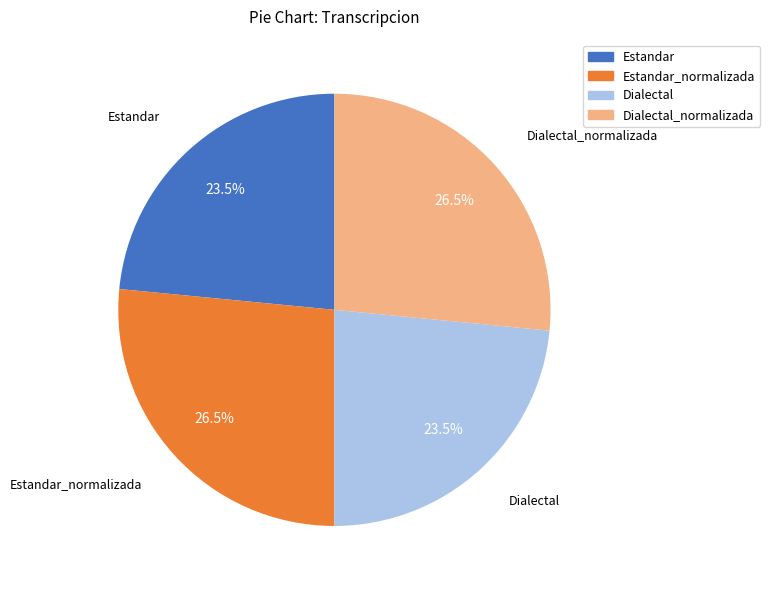

Does any single category account for the majority?

No